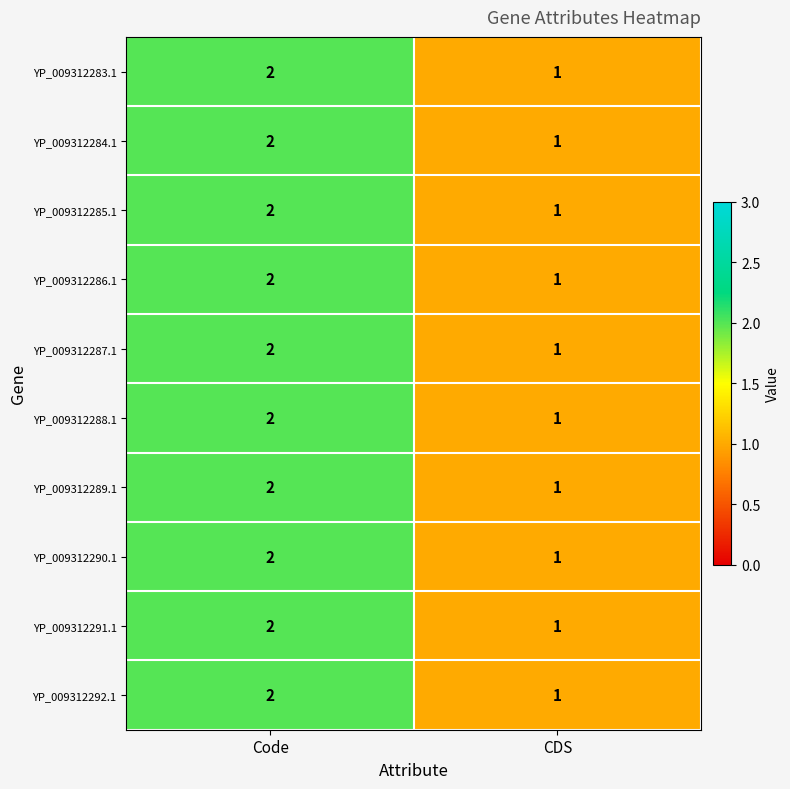

What is the sum of the YP_009312290.1 values at Code and CDS?

3